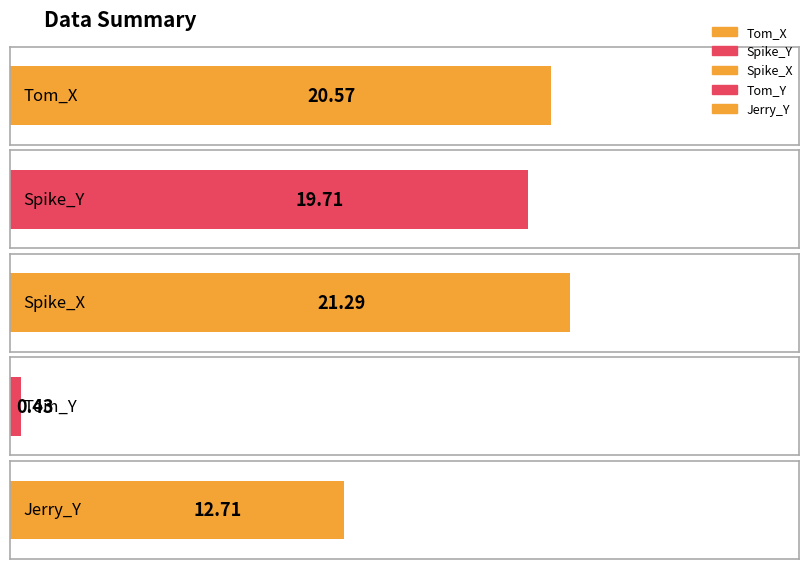

What is the average value of the Spike_Y series?

20